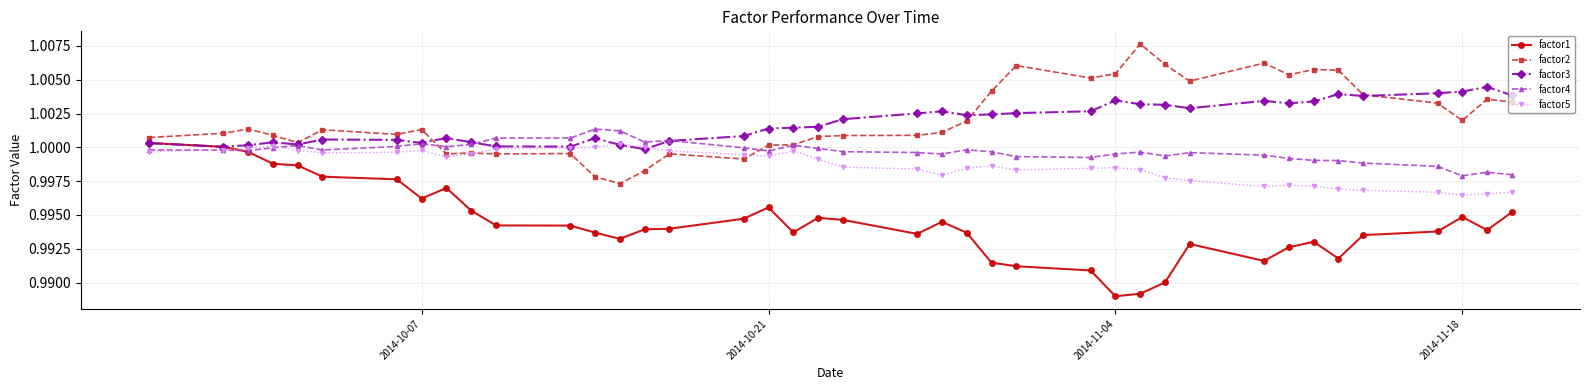

True or false: factor1 has more than 2 interior local peaks.

True